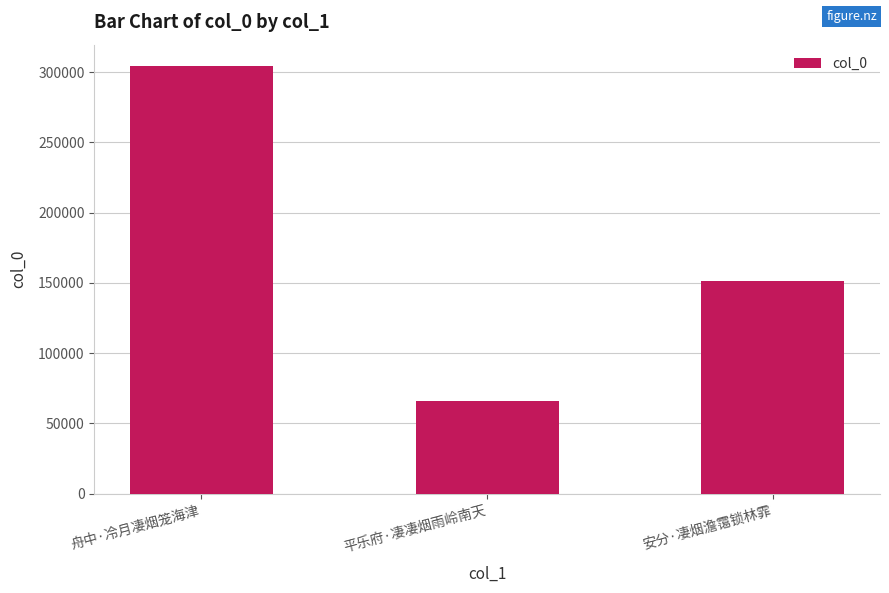

How many bars are there in total?

3